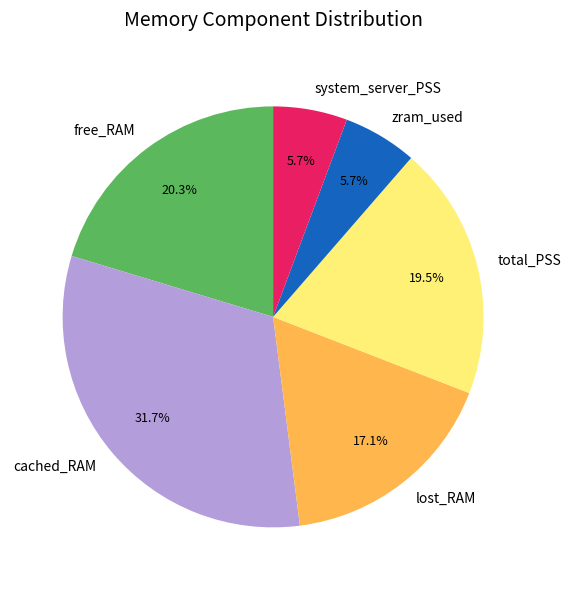

What percentage is the system_server_PSS slice, to the nearest percent?

6%